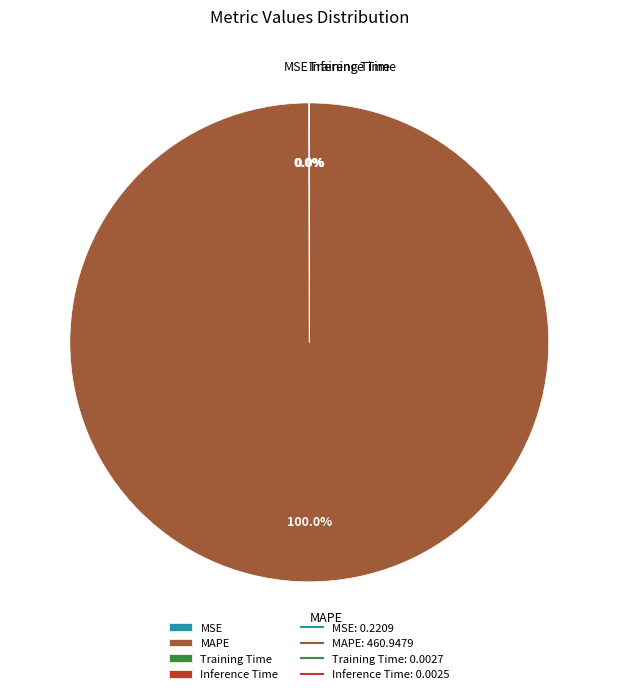

Which category has the biggest portion of the pie?

MAPE